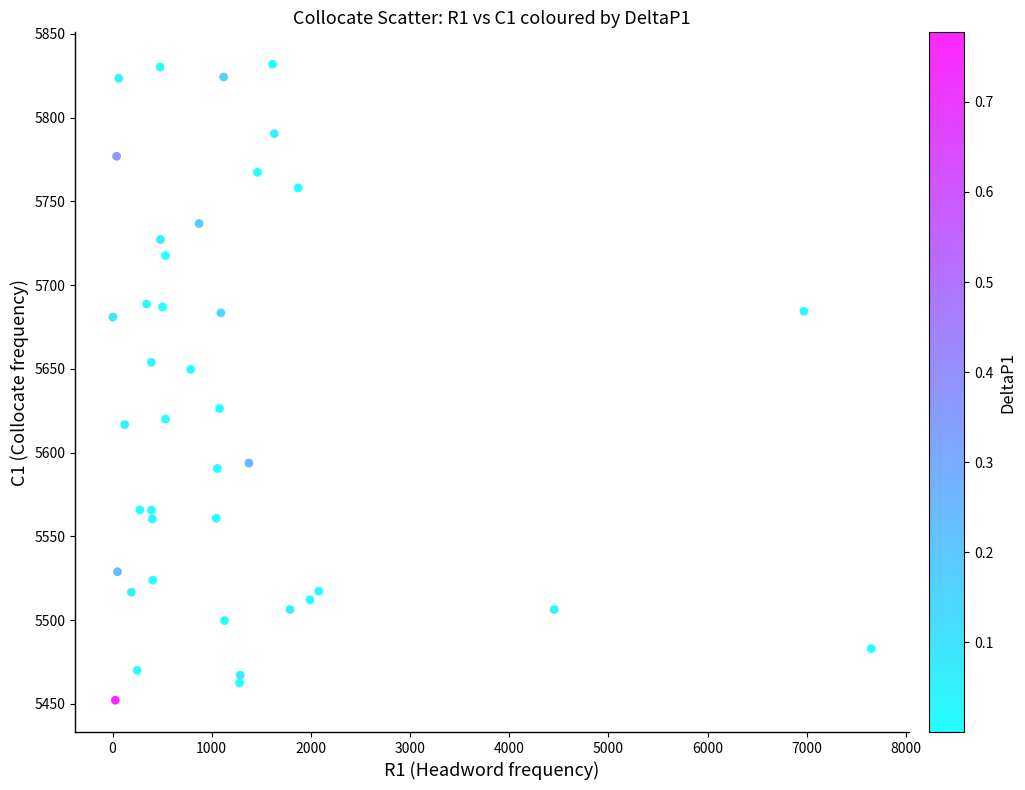

What Y value in the scatter plot is closest to 5642?

5649.7